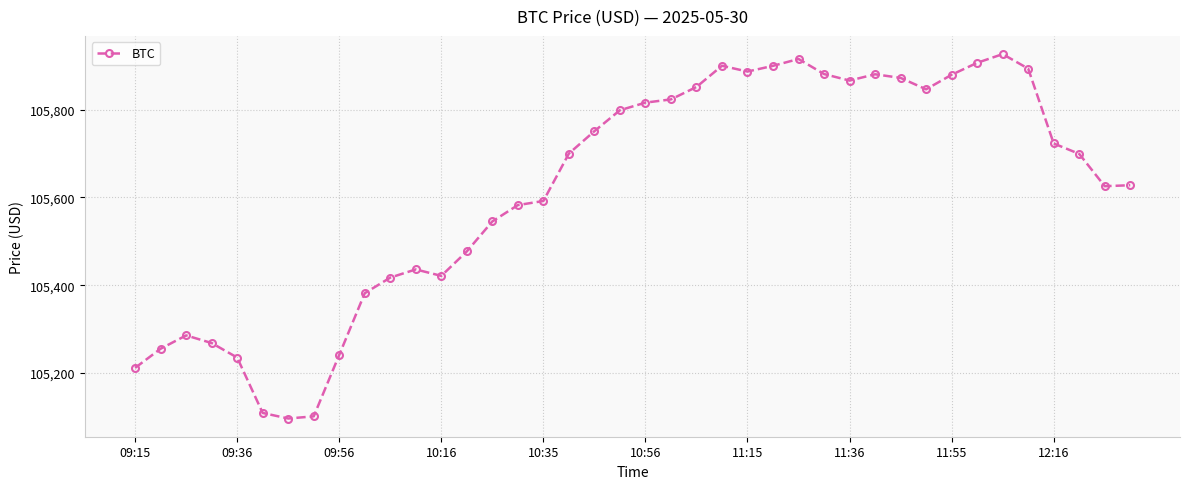

What is the value of the 8th point from the left?

105101.2